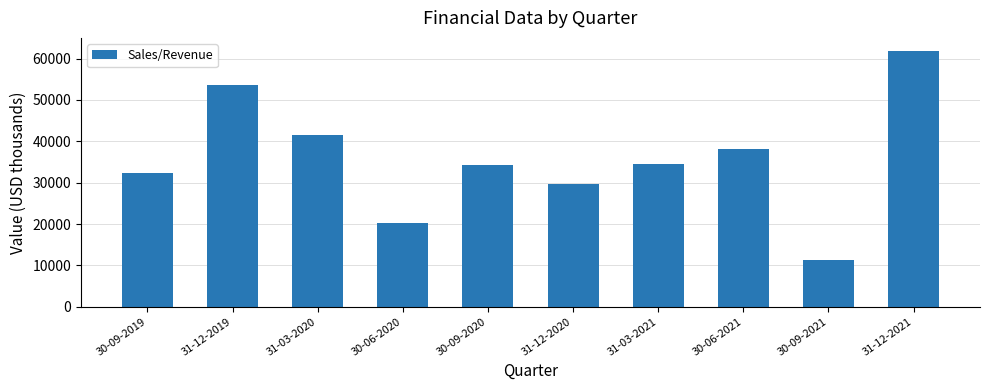

Where is the data nearest to the value 36596?

30-06-2021